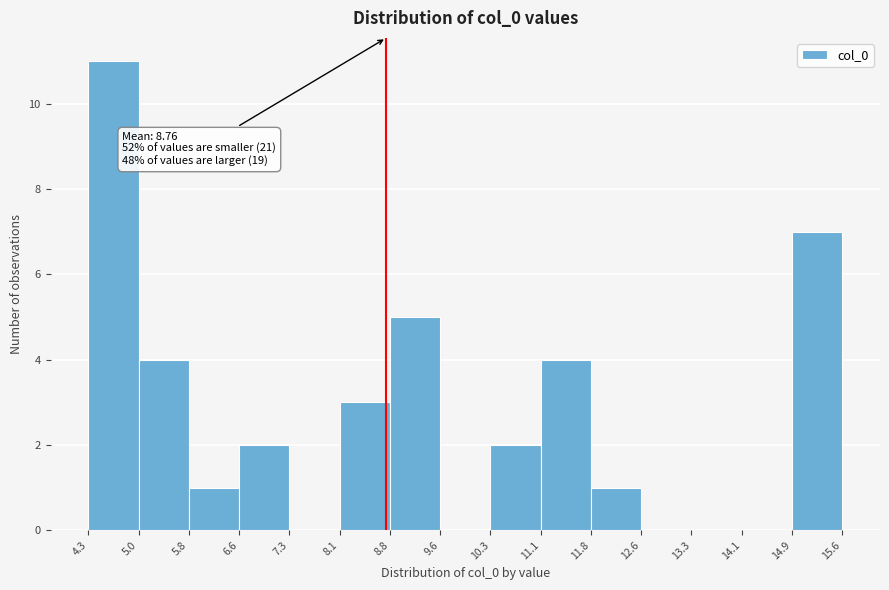

Over which range of the x-axis is the bar tallest?

4.3 to 5.0